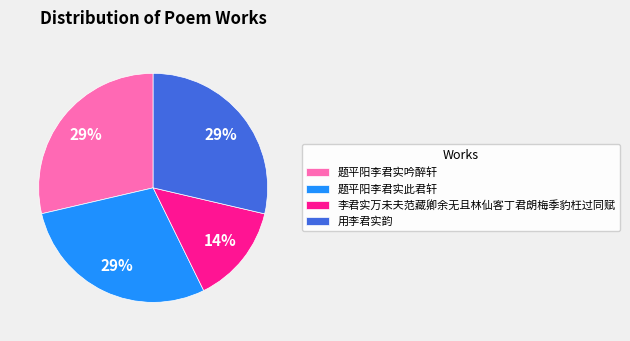

Does 用李君实韵 account for over 50% of the chart?

No